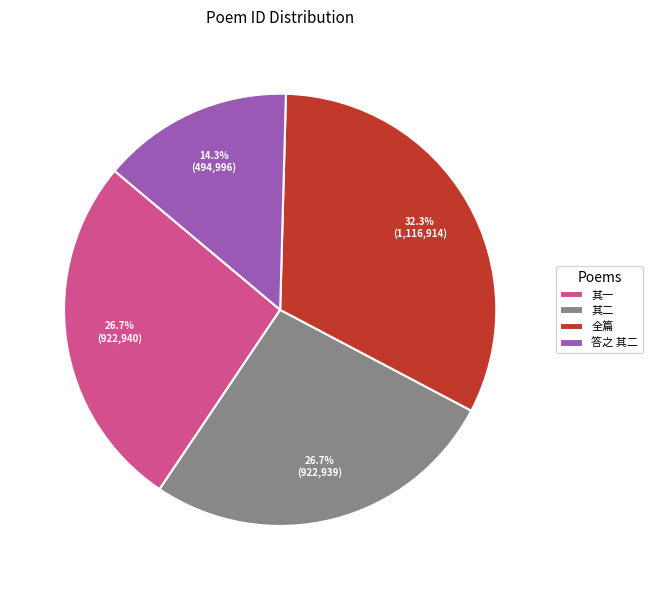

Does 其一 represent more than half of the total?

No